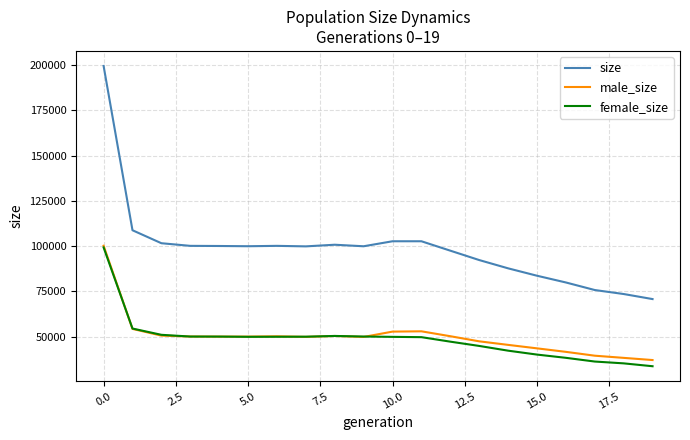

Which series ends up on top after the final intersection of male_size and female_size?

male_size